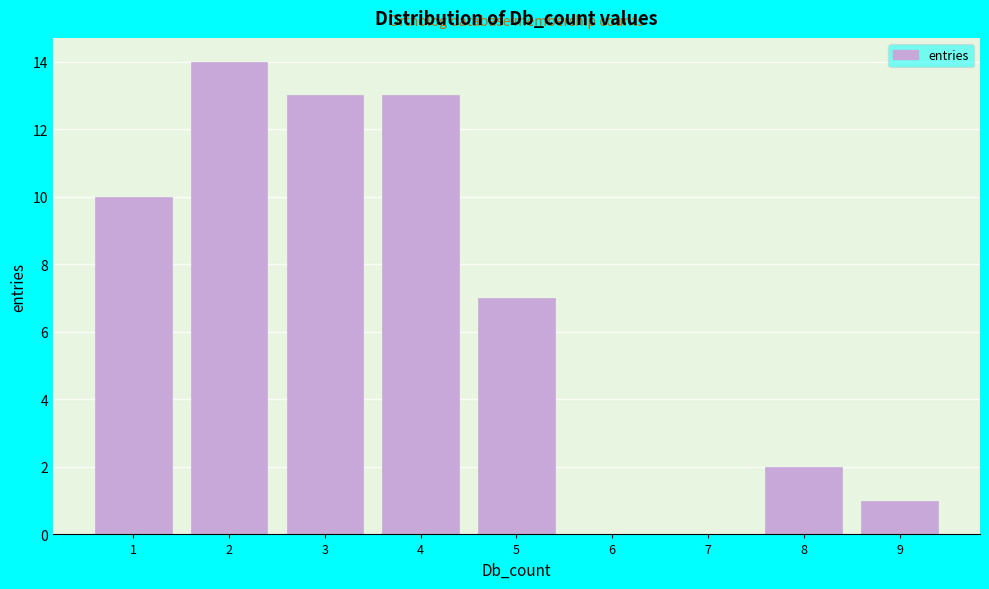

Reading left to right, transcribe this chart: for each bar, give the range it covers on the x-axis and its height. The values are not printed on the chart, so give them approximately, as read against the axis.

0.5 to 1.5: 10
1.5 to 2.5: 14
2.5 to 3.5: 13
3.5 to 4.5: 13
4.5 to 5.5: 7
5.5 to 6.5: 0
6.5 to 7.5: 0
7.5 to 8.5: 2
8.5 to 9.5: 1